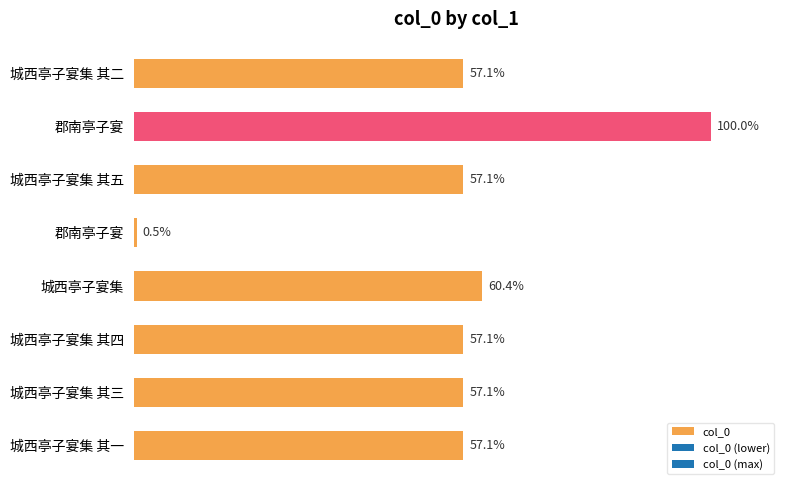

Does the chart contain stacked bars?

No